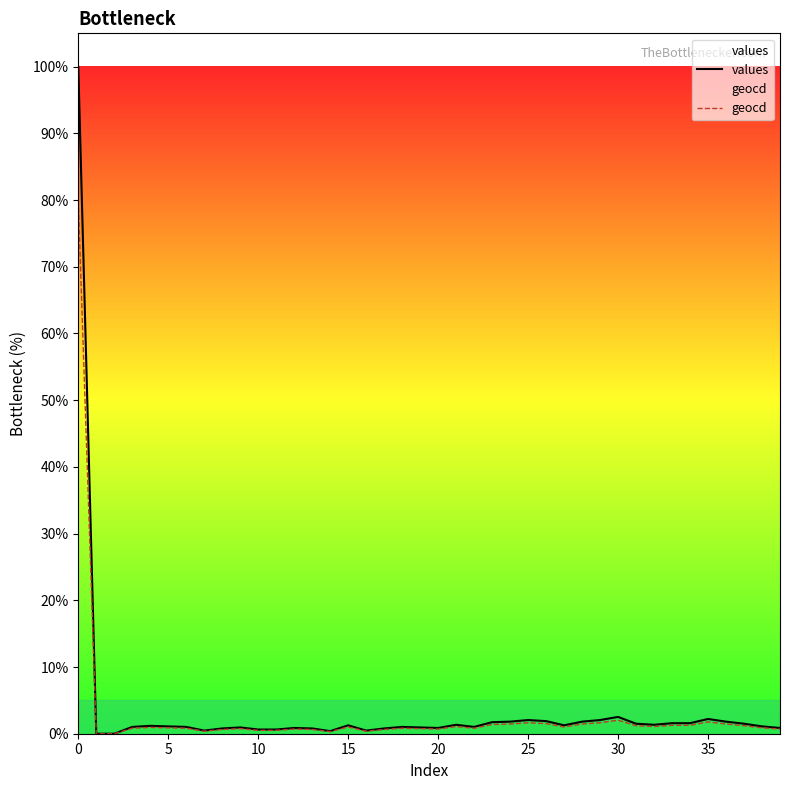

What is the maximum value for values?

100.0